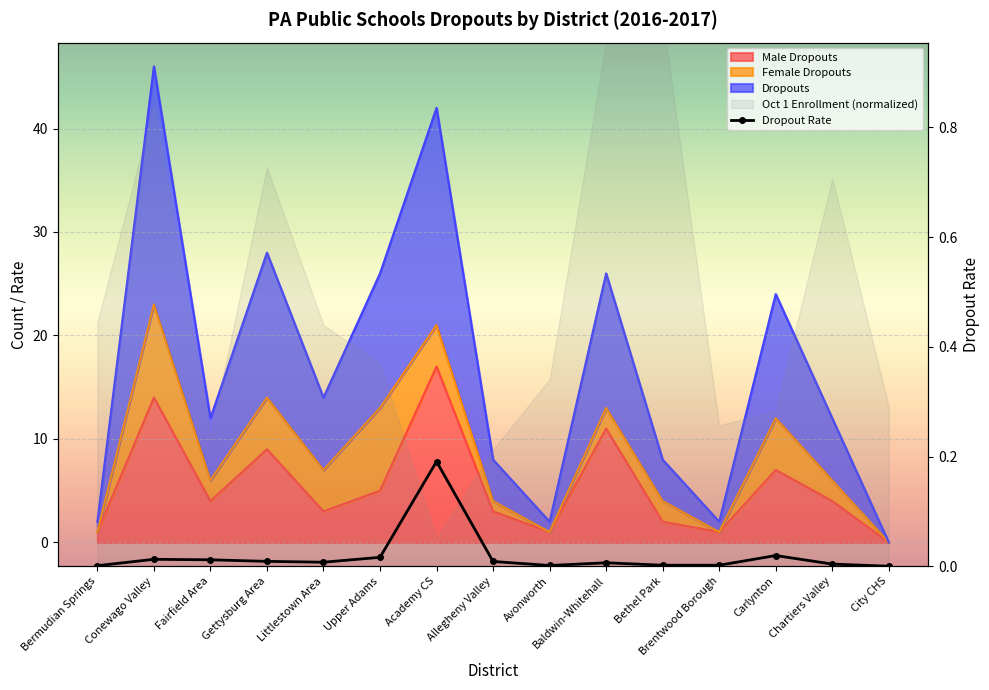

What is the label of the 2nd point from the right?

Chartiers Valley